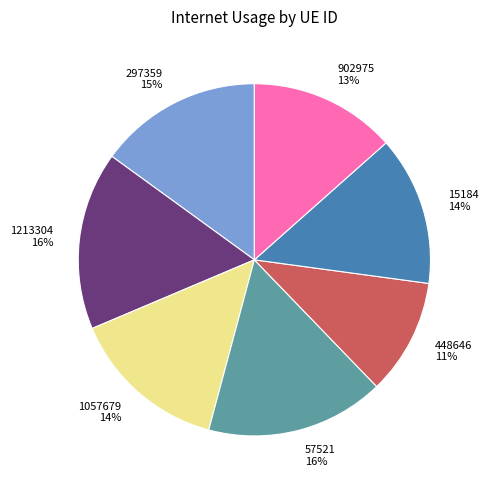

Between 297359 and 448646, which is larger?

297359